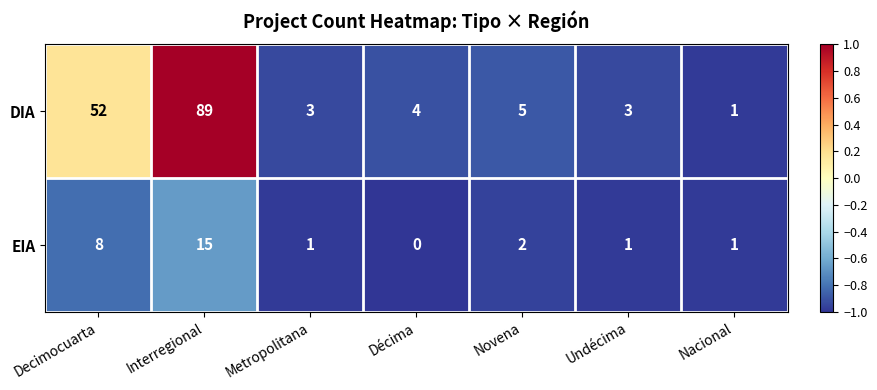

Between Interregional and Novena, which series saw the biggest shift?

DIA